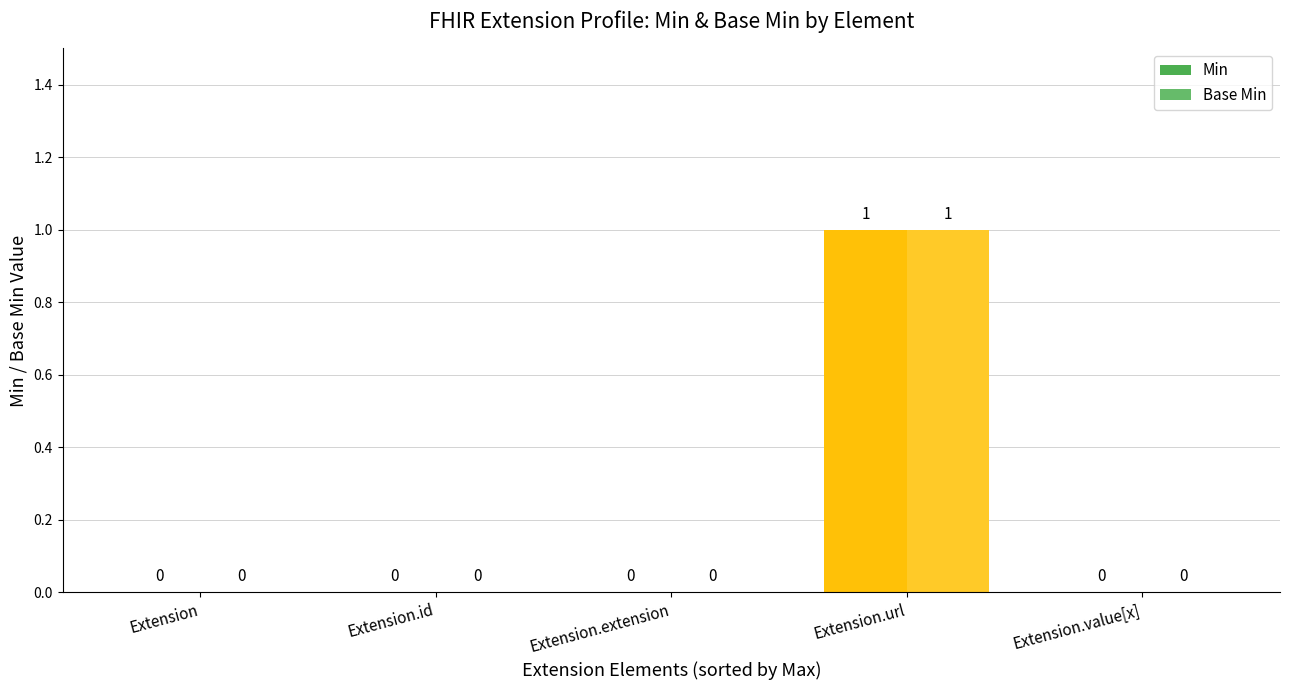

Between Extension.url and Extension.id, which is larger?

Extension.url